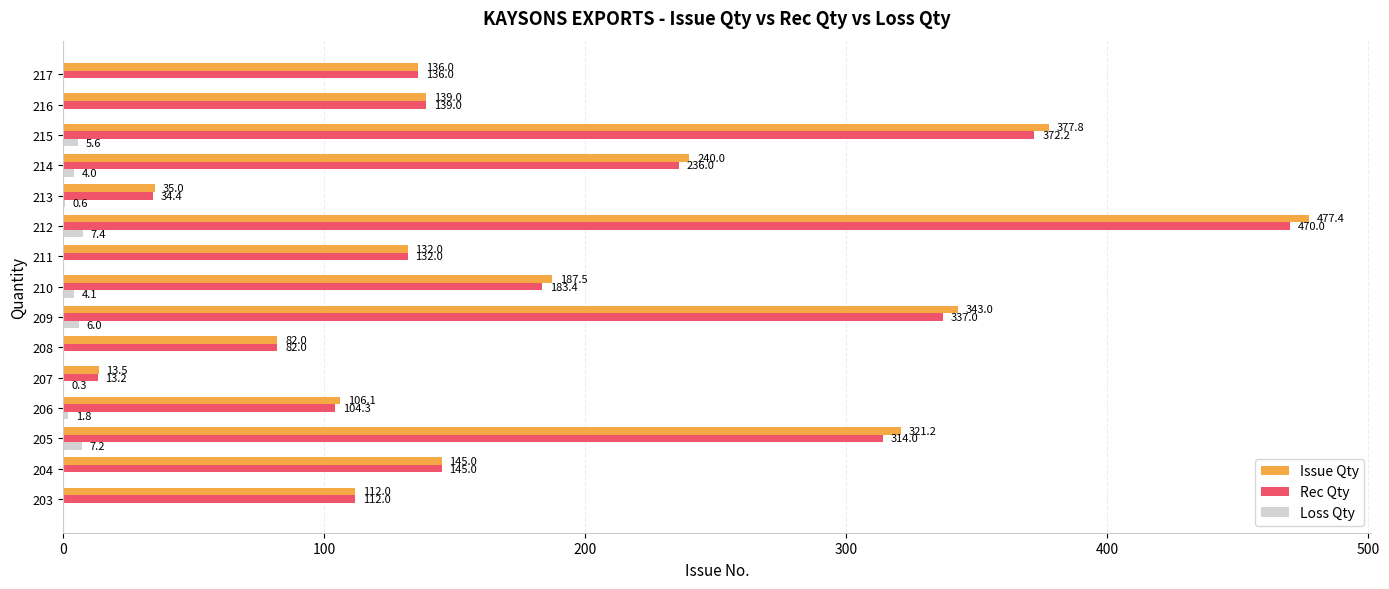

At which category does the chart reach its peak across all series?

212